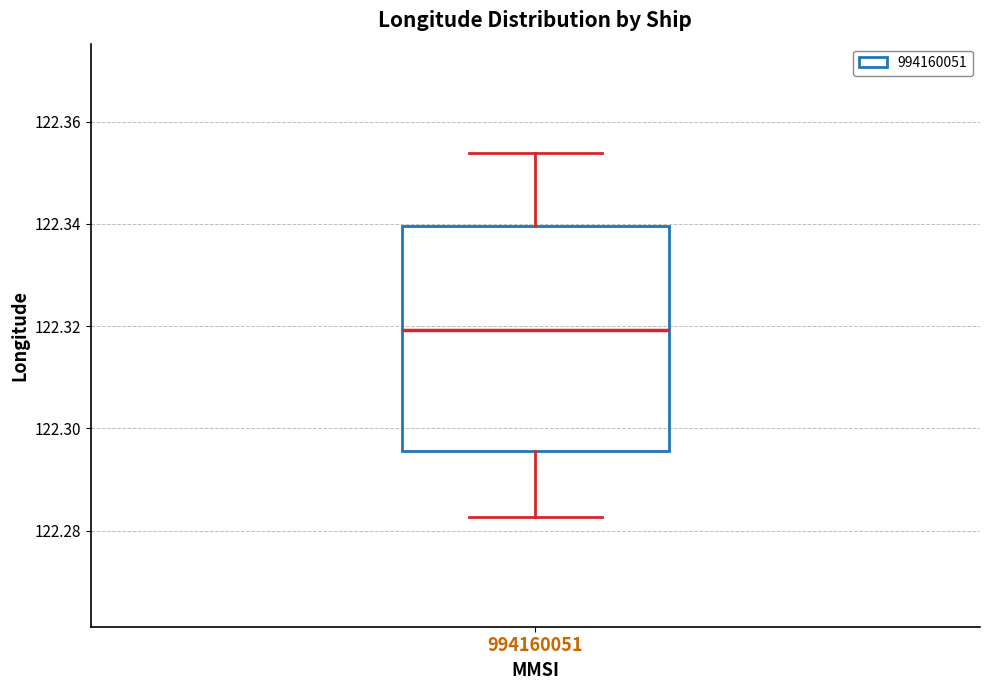

Read this box plot against the y-axis: the position of the median line, the range covered by the box, and the ends of both whiskers. The values are not printed on the chart, so give them approximately, as read against the axis.

median 122.320, box 122.296 to 122.340, whiskers 122.282 to 122.354